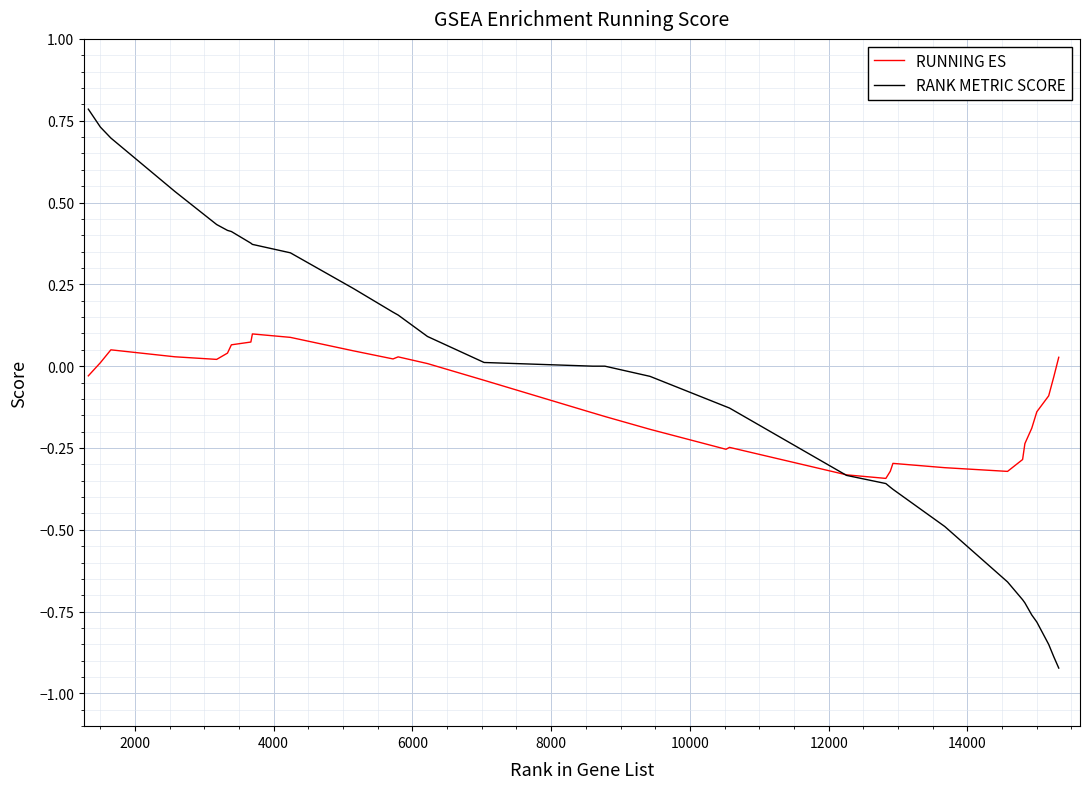

What are all the series names shown in the legend?

RUNNING ES, RANK METRIC SCORE